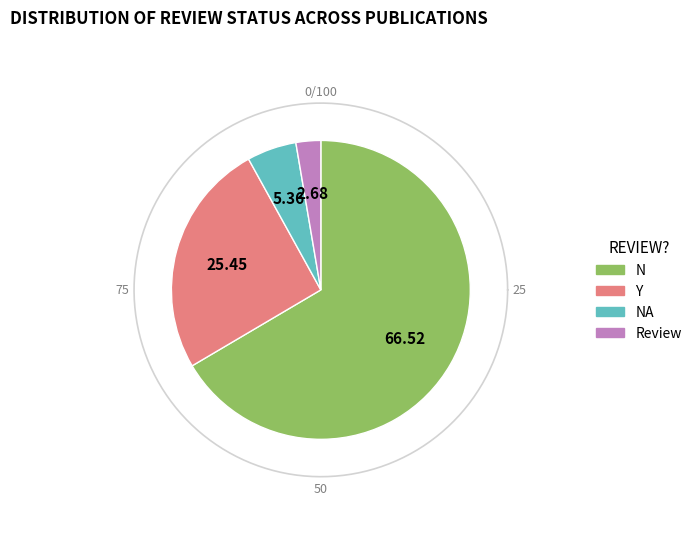

How much of the chart is everything except NA?

94.6%